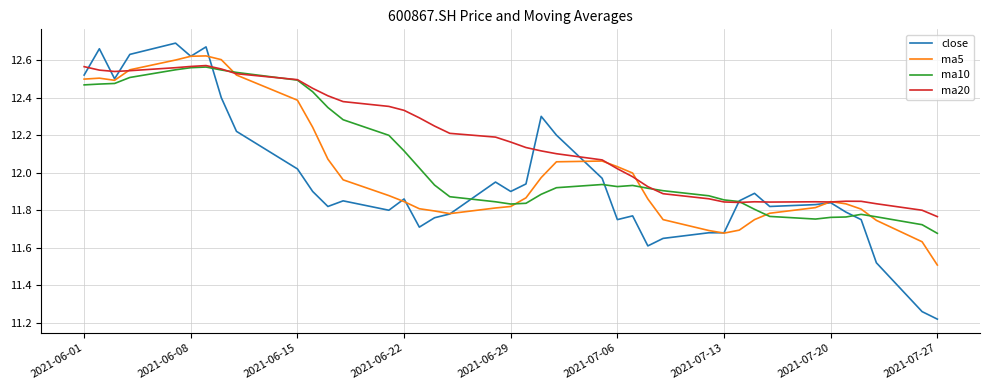

Which series has the largest total across all categories?

ma20